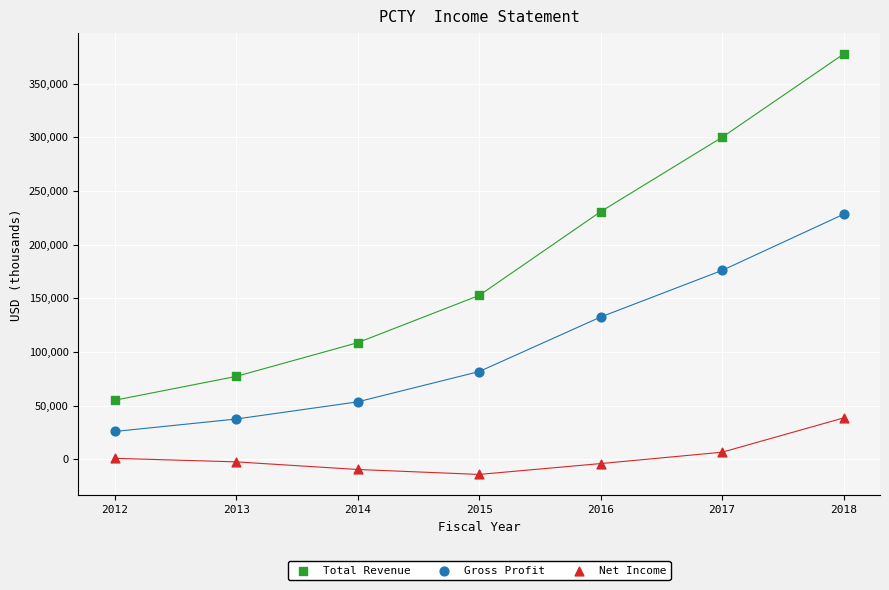

Which series reaches the maximum Y coordinate?

Total Revenue